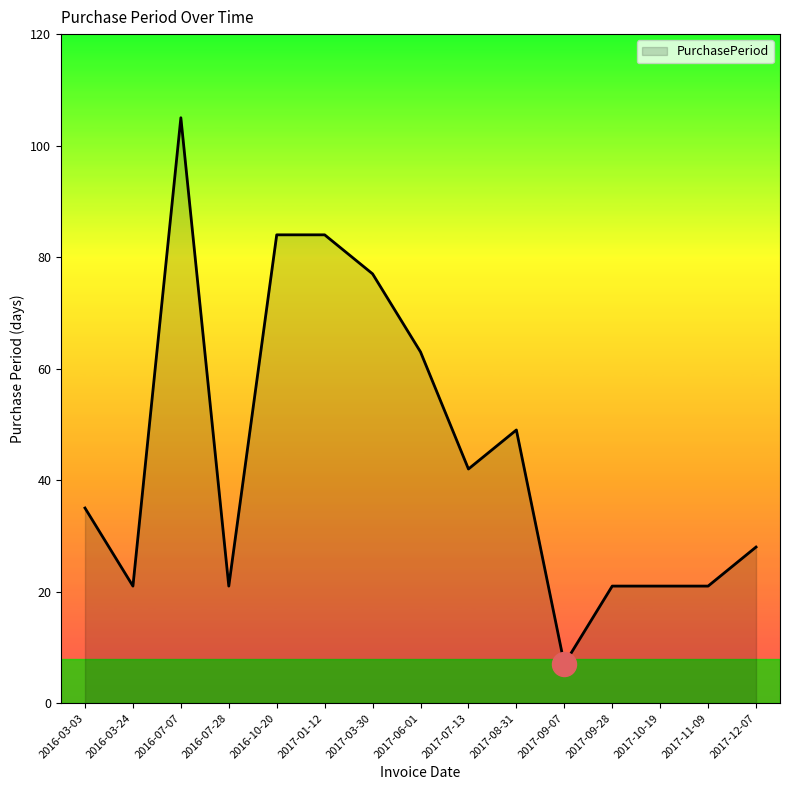

What is the ratio of the value at 2016-10-20 to the value at 2017-09-28?

4.0